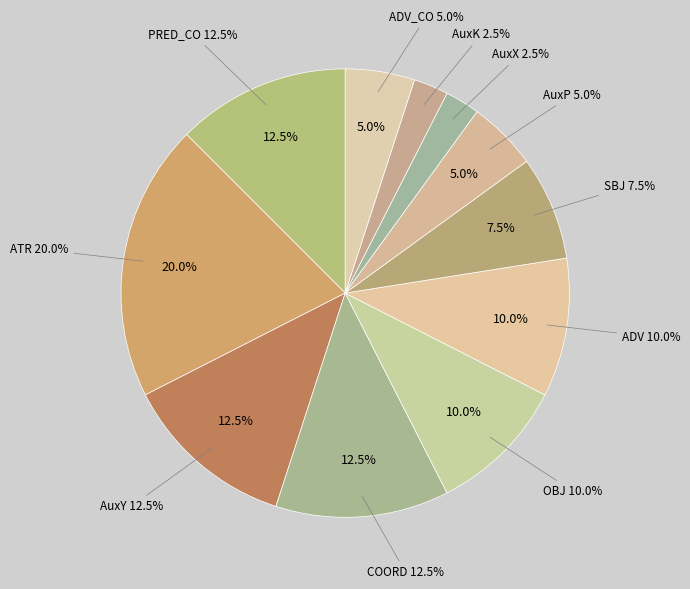

To the nearest percent, what is the difference between the SBJ and COORD slice percentages?

5%